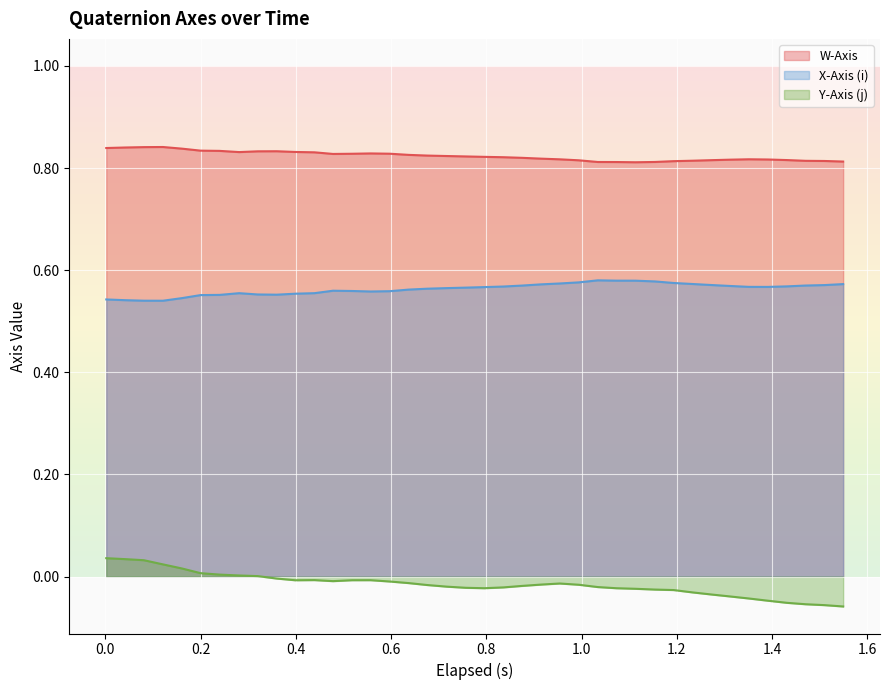

True or false: X-Axis (i) and W-Axis cross at least once.

False